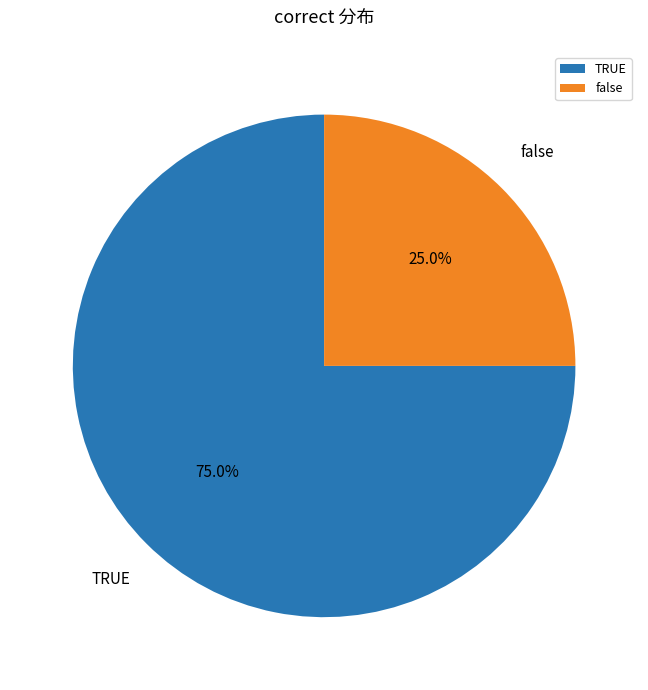

How many segments does this pie chart have?

2